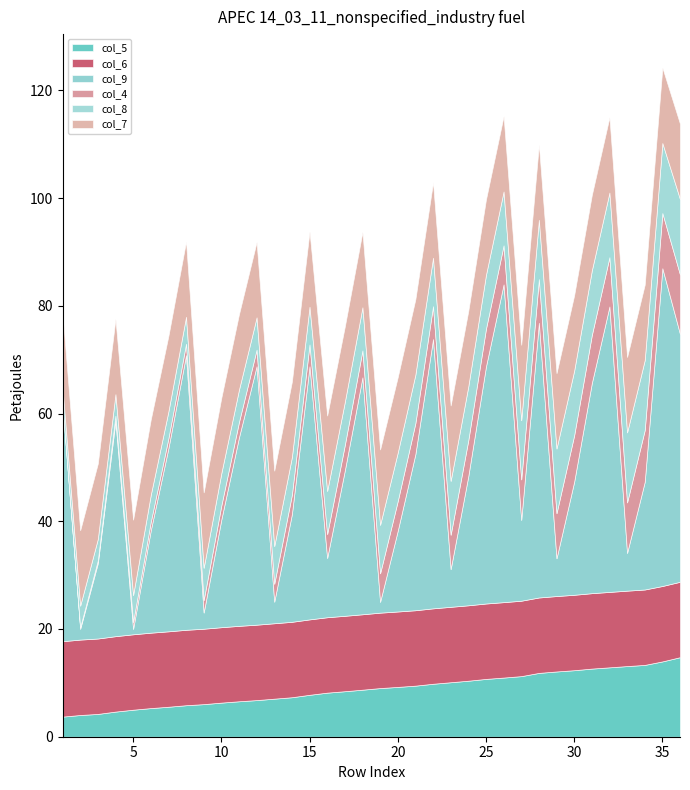

Reading left to right, what are all the values shown in this chart?

col_5: 3.7	4.0	4.2	4.7	5.0	5.3	5.6	5.8	6.0	6.3	6.6	6.8	7.1	7.3	7.8	8.2	8.4	8.7	9.0	9.2	9.5	9.8	10.1	10.4	10.7	11.0	11.2	11.8	12.1	12.3	12.7	12.9	13.1	13.3	14.0	14.8
col_6: 14.0	14.0	14.0	14.0	14.0	14.0	14.0	14.0	14.0	14.0	14.0	14.0	14.0	14.0	14.0	14.0	14.0	14.0	14.0	14.0	14.0	14.0	14.0	14.0	14.0	14.0	14.0	14.0	14.0	14.0	14.0	14.0	14.0	14.0	14.0	14.0
col_9: 44.0	2.0	14.0	40.0	1.0	19.0	34.0	51.0	3.0	20.0	35.0	48.0	4.0	20.0	47.0	11.0	27.0	44.0	2.0	15.0	29.0	50.0	7.0	24.0	44.0	59.0	15.0	51.0	7.0	21.0	39.0	53.0	7.0	20.0	59.0	46.0
col_4: 0.0	0.3	0.5	0.9	1.3	1.6	1.8	2.1	2.3	2.6	2.8	3.1	3.3	3.6	4.0	4.5	4.7	5.0	5.3	5.5	5.7	6.1	6.4	6.7	7.0	7.2	7.5	8.1	8.4	8.6	8.9	9.1	9.4	9.6	10.2	11.0
col_8: 3.0	4.0	4.0	4.0	5.0	5.0	5.0	5.0	6.0	6.0	6.0	6.0	7.0	7.0	7.0	8.0	8.0	8.0	9.0	9.0	9.0	9.0	10.0	10.0	10.0	10.0	11.0	11.0	12.0	12.0	12.0	12.0	13.0	13.0	13.0	14.0
col_7: 14.0	14.0	14.0	14.0	14.0	14.0	14.0	14.0	14.0	14.0	14.0	14.0	14.0	14.0	14.0	14.0	14.0	14.0	14.0	14.0	14.0	14.0	14.0	14.0	14.0	14.0	14.0	14.0	14.0	14.0	14.0	14.0	14.0	14.0	14.0	14.0